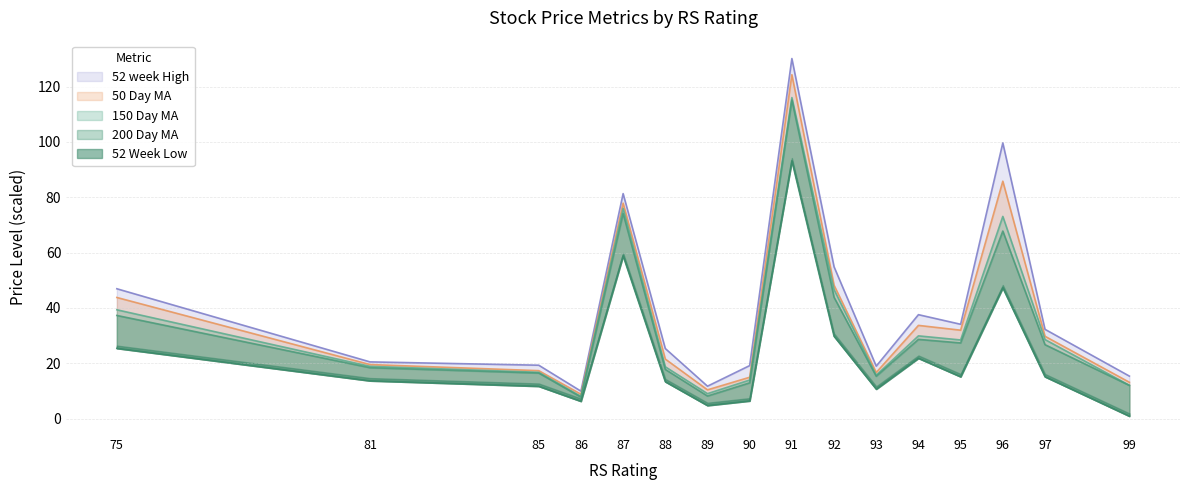

What is the total value across all series at 95?

136.9